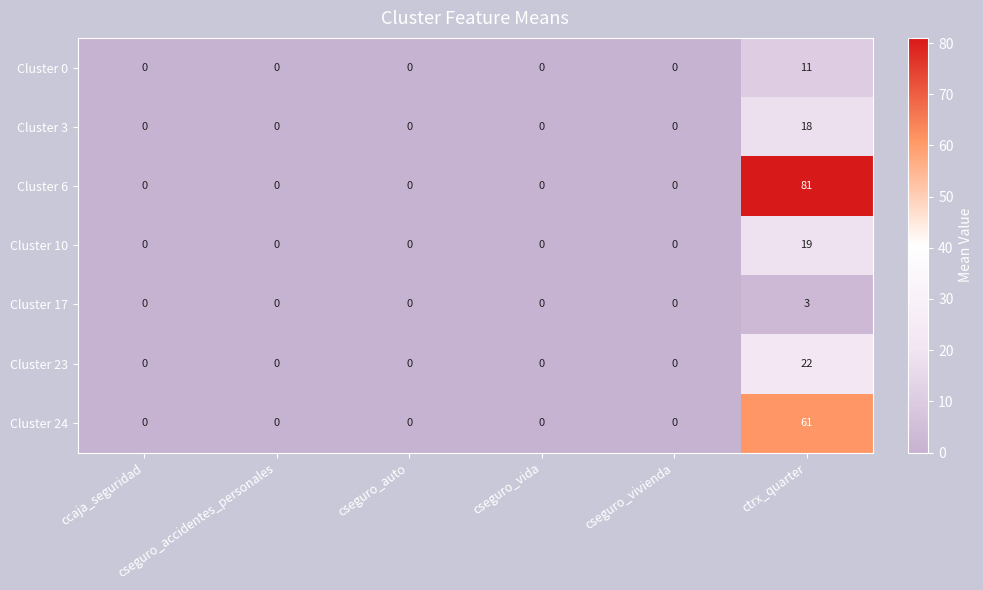

Which series has the largest range (max minus min)?

Cluster 6